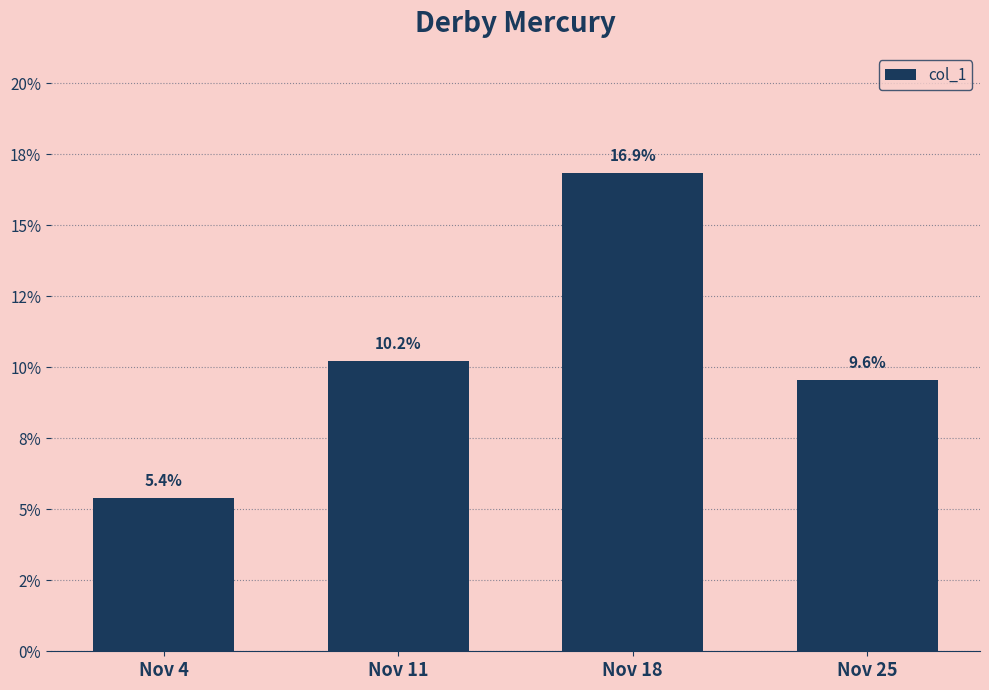

Does the chart contain any negative values?

No